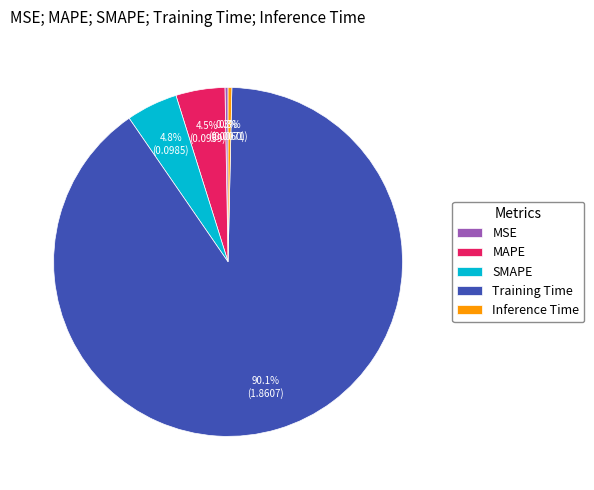

The Training Time slice represents 90% of the pie. True or false?

True